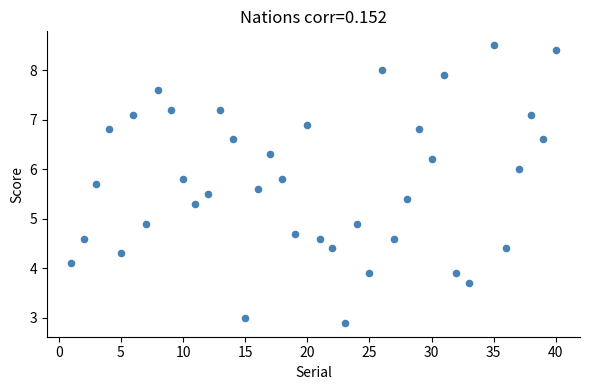

What is the range of Y values (max minus min)?

5.6